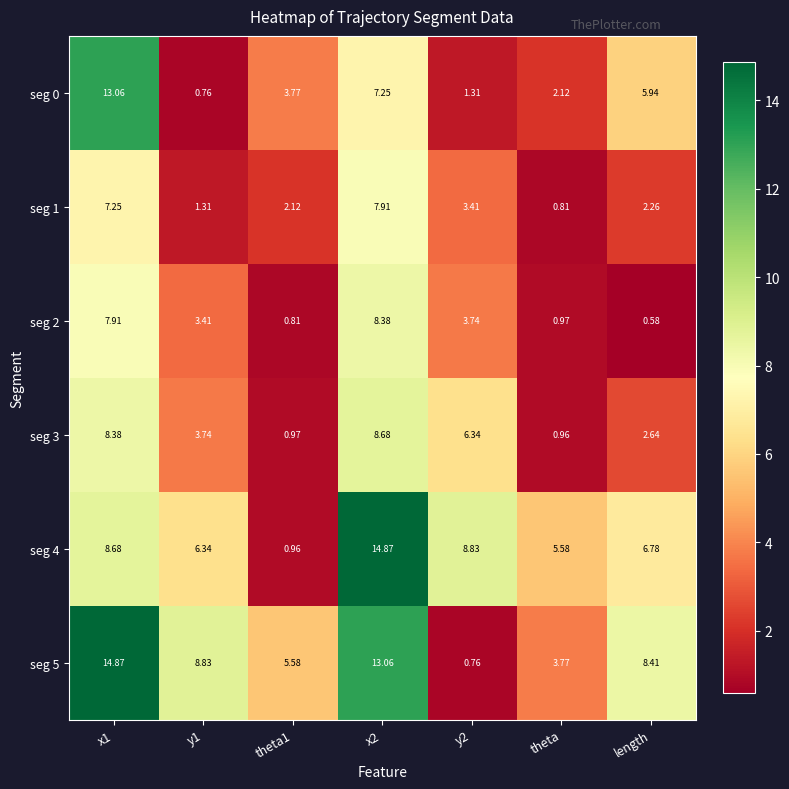

What is the total value across all series at y1?

24.4